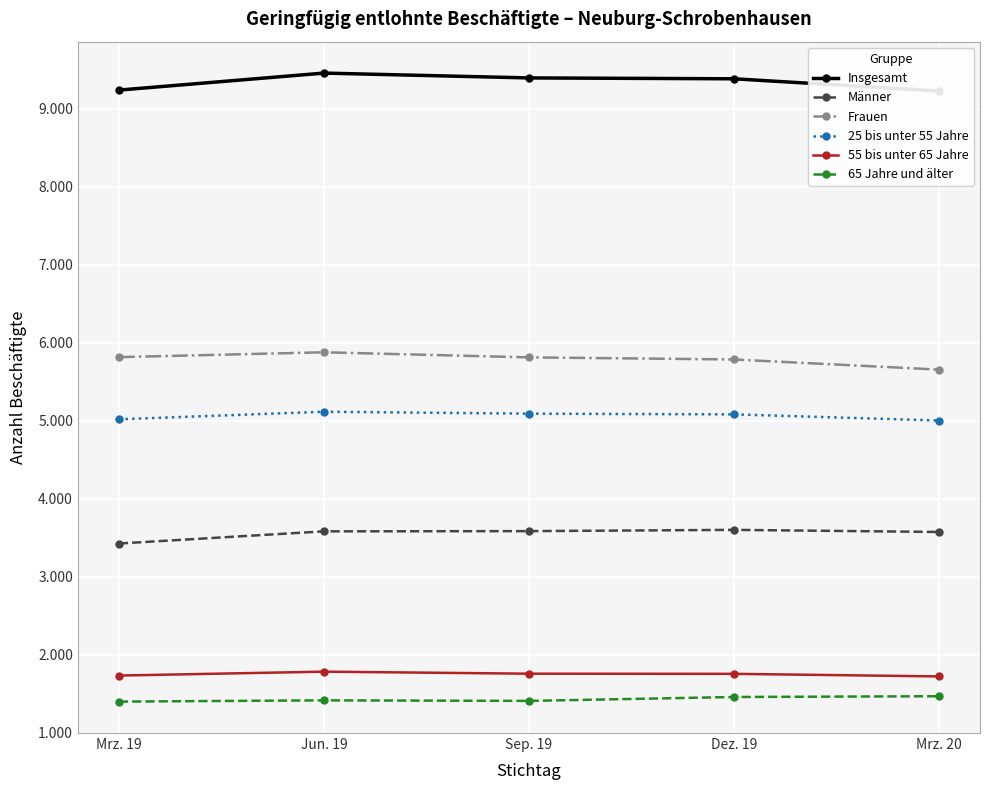

The value of 55 bis unter 65 Jahre at Sep. 19 is 1755. True or false?

True